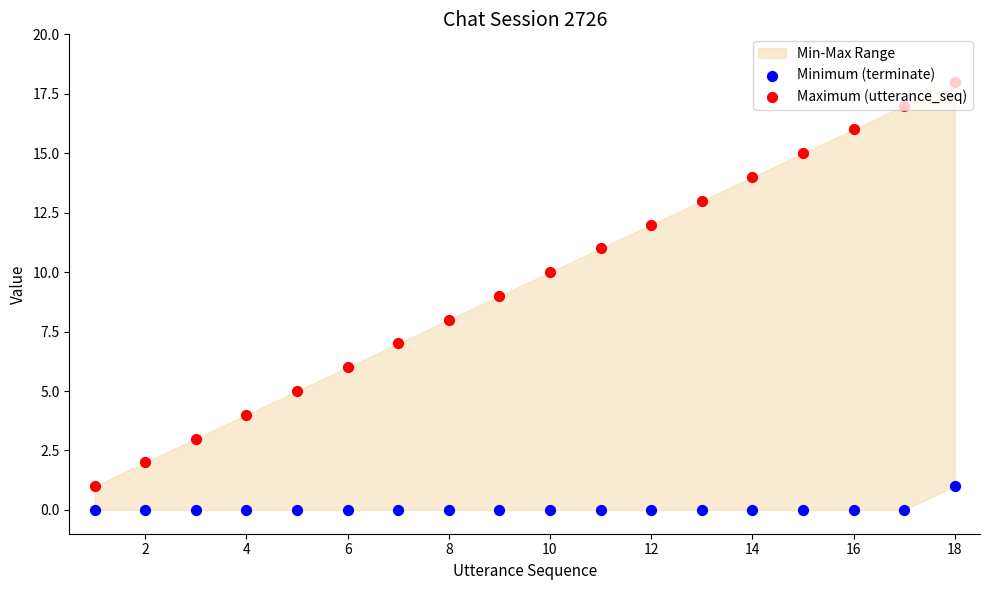

What are all the series names shown in the legend?

Minimum (terminate), Maximum (utterance_seq)